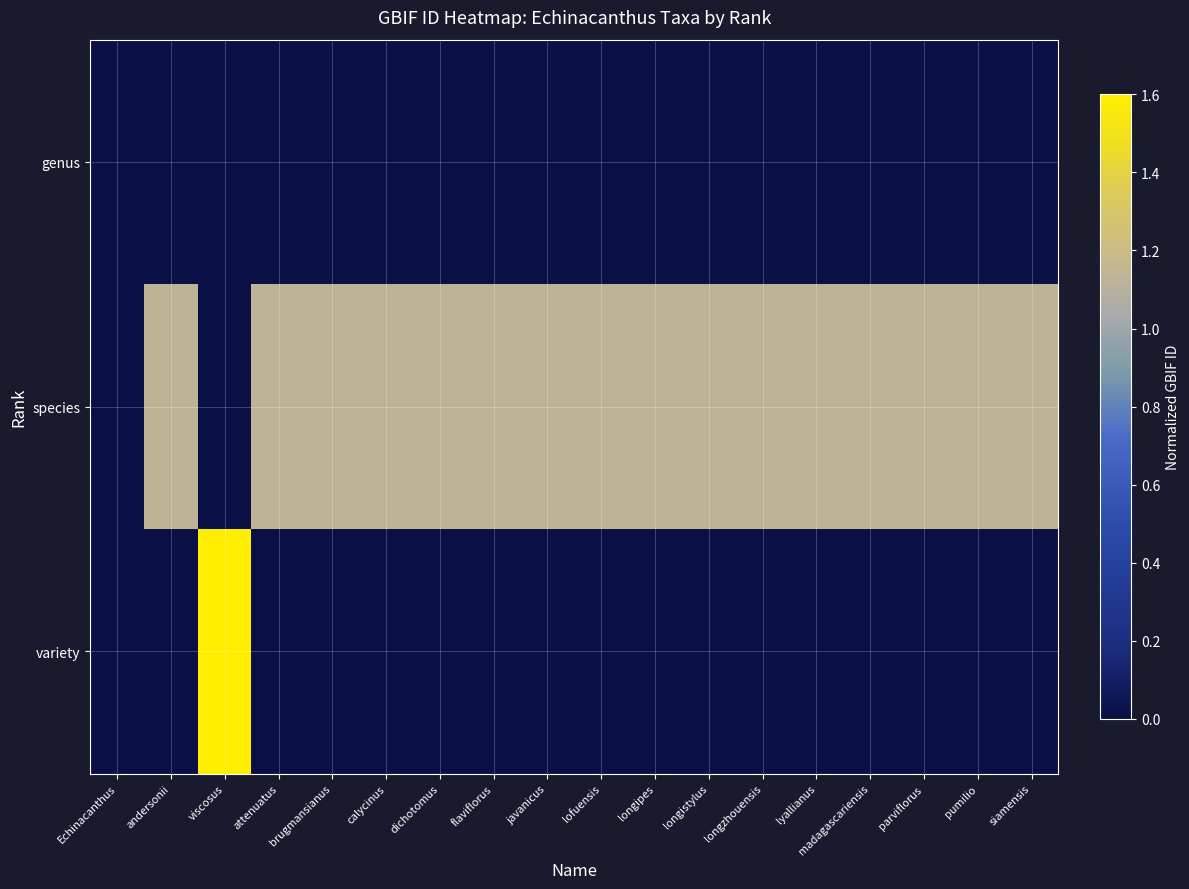

At which category is the sum across all series the highest?

viscosus